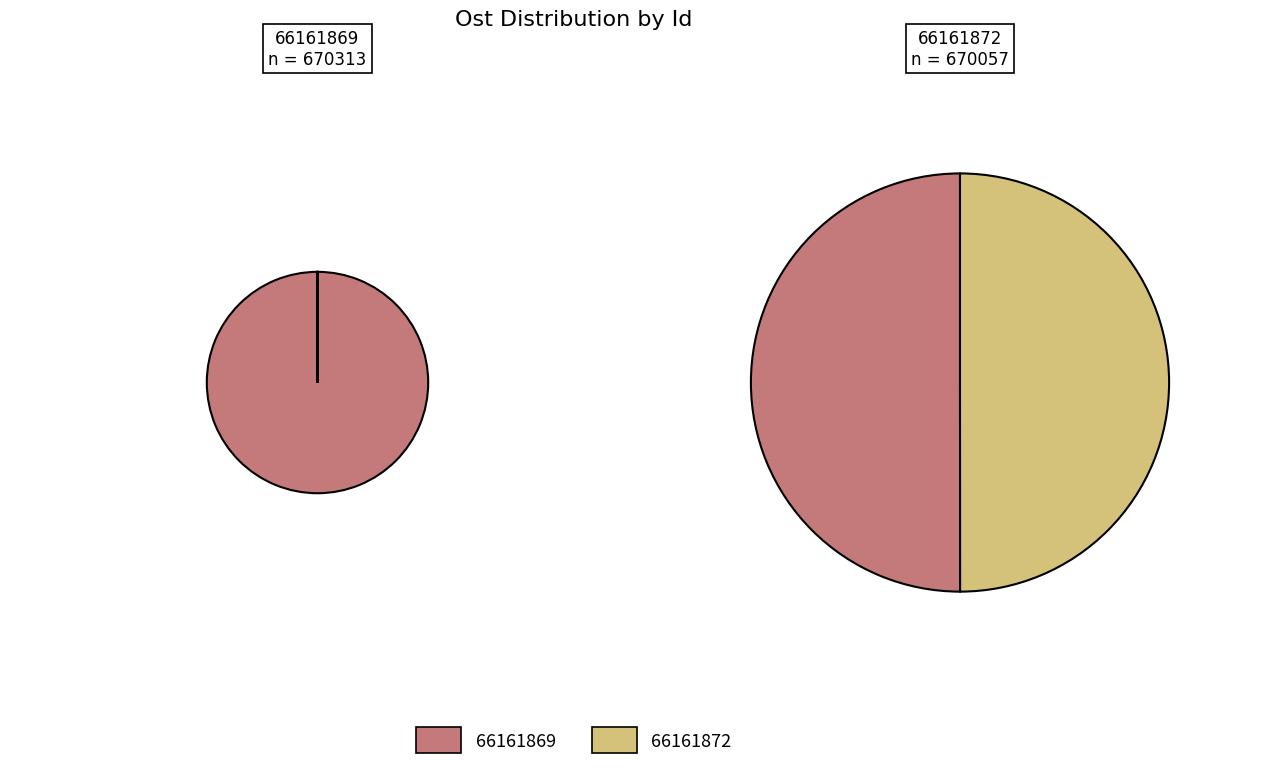

To the nearest percent, what percentage of the pie is 66161872?

50%